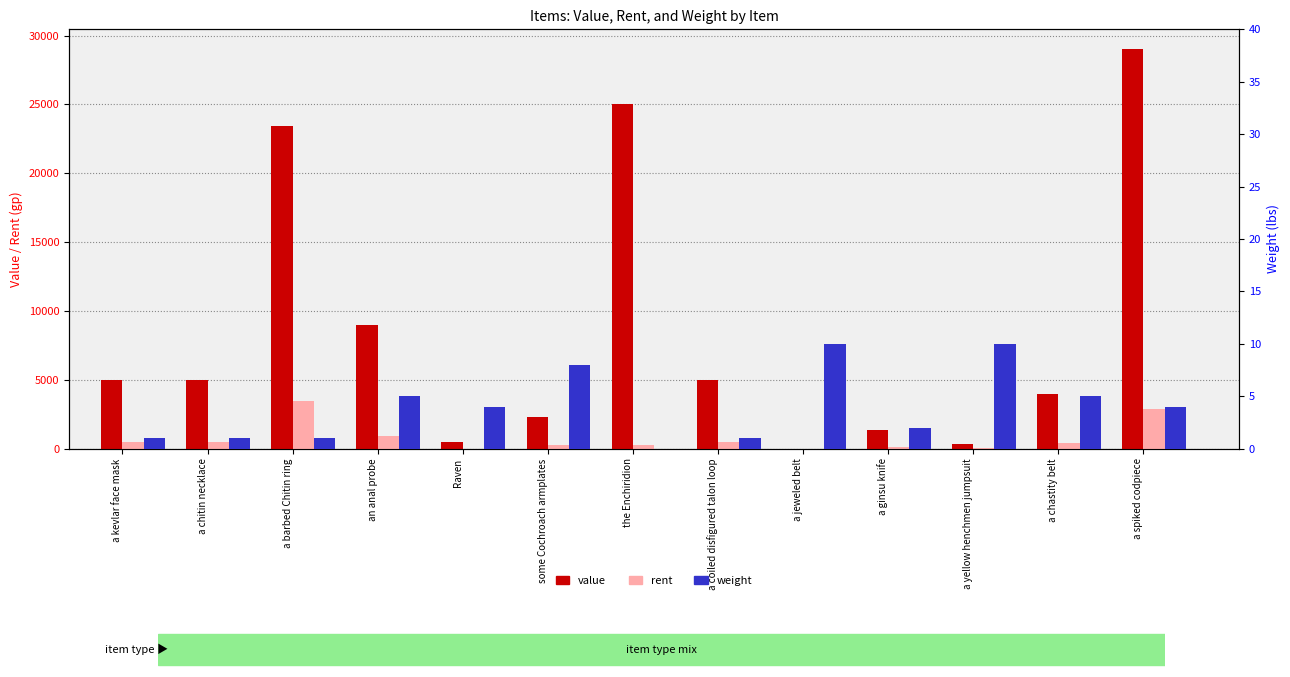

How many bars are there in each group?

3